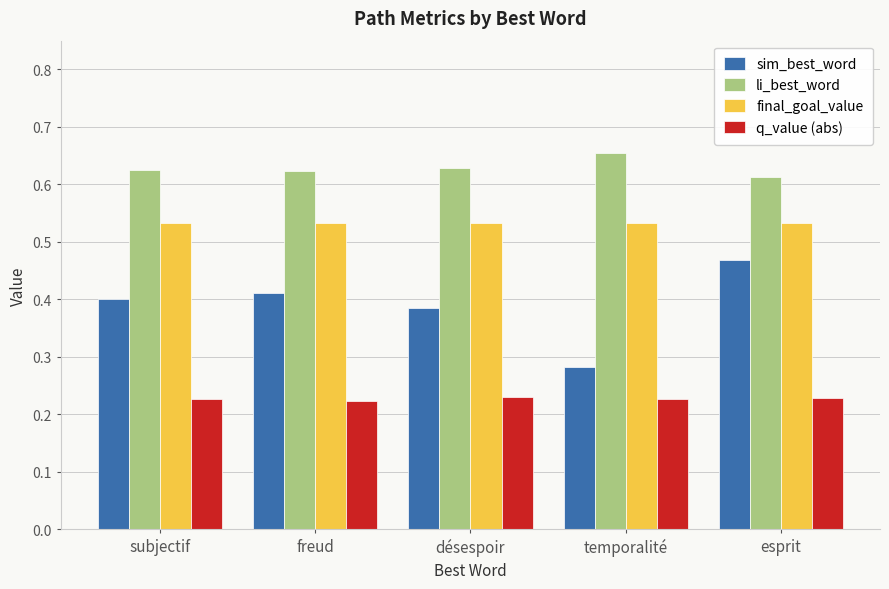

Is the value of q_value (abs) at esprit greater than the value of final_goal_value at temporalité?

No